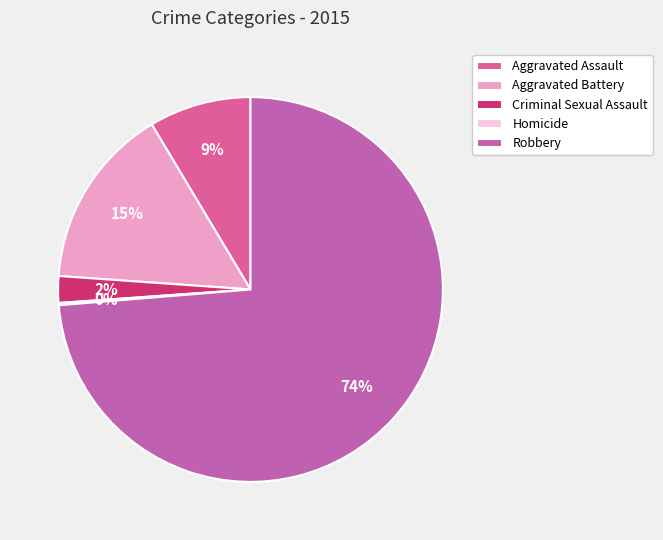

Which category has the smallest portion of the pie?

Homicide